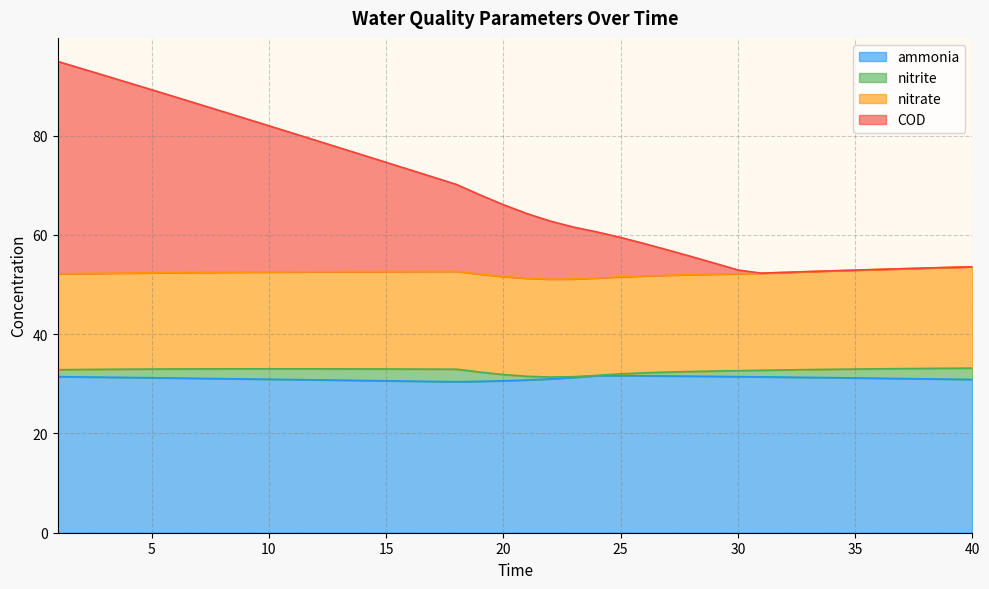

True or false: COD has more than 0 interior local peaks.

False